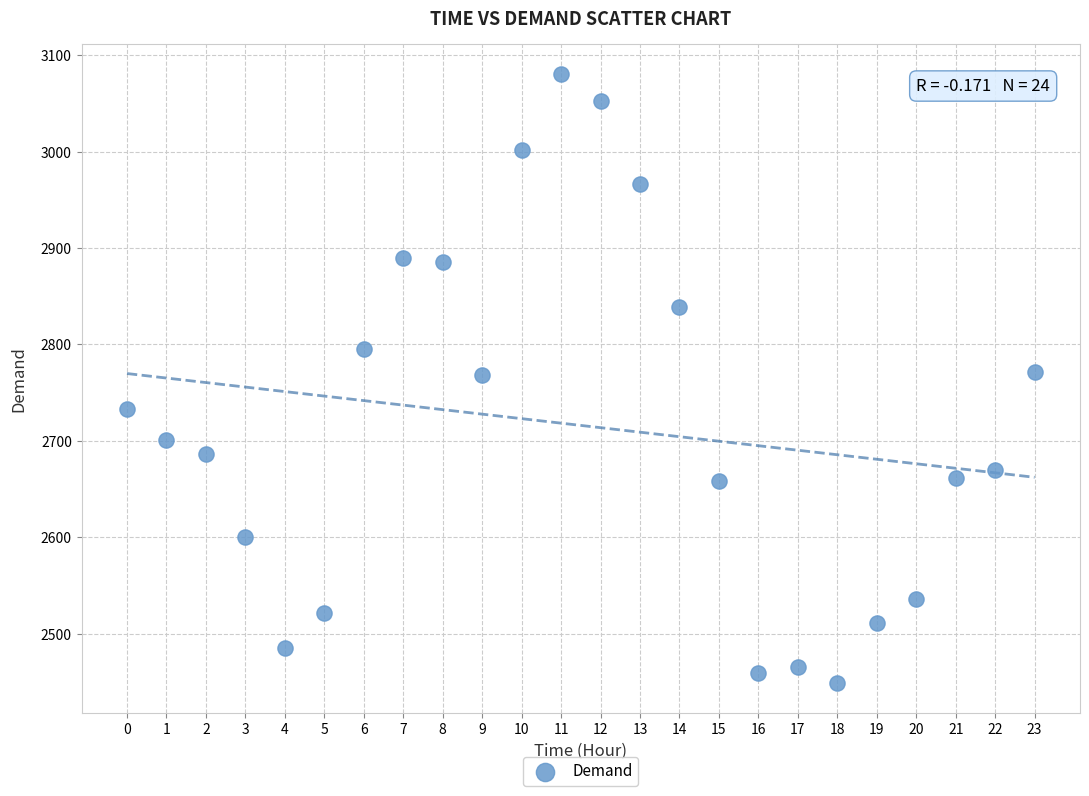

What is the range of Y values (max minus min)?

631